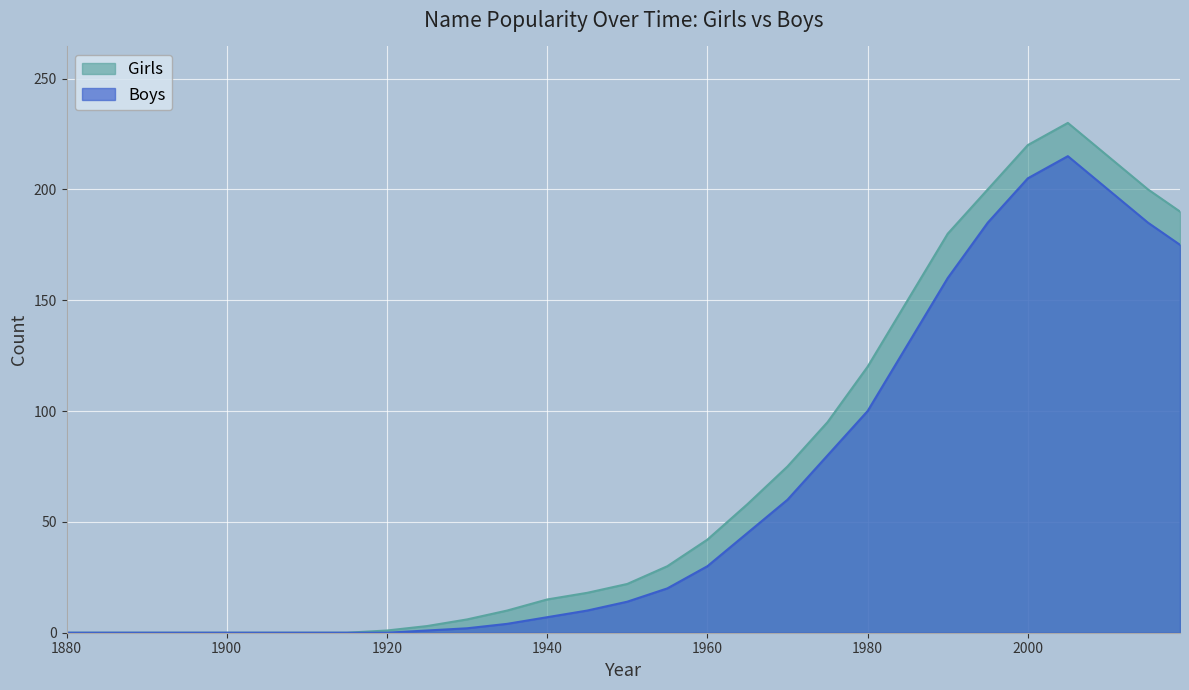

Between 1960 and 2005, which series saw the biggest shift?

Girls